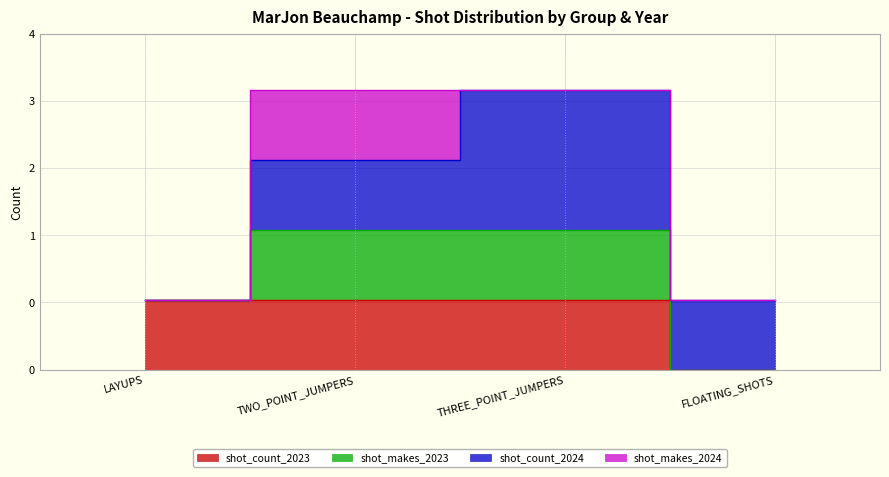

Which category has the lowest value in the shot_makes_2023 series?

LAYUPS